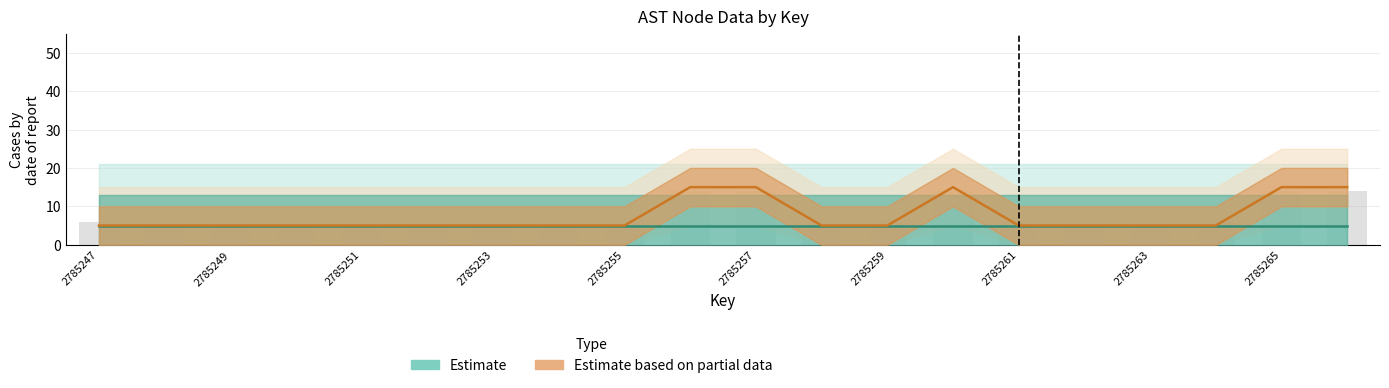

List the series in order of their peak value, lowest first.

Estimate, Estimate based on partial data